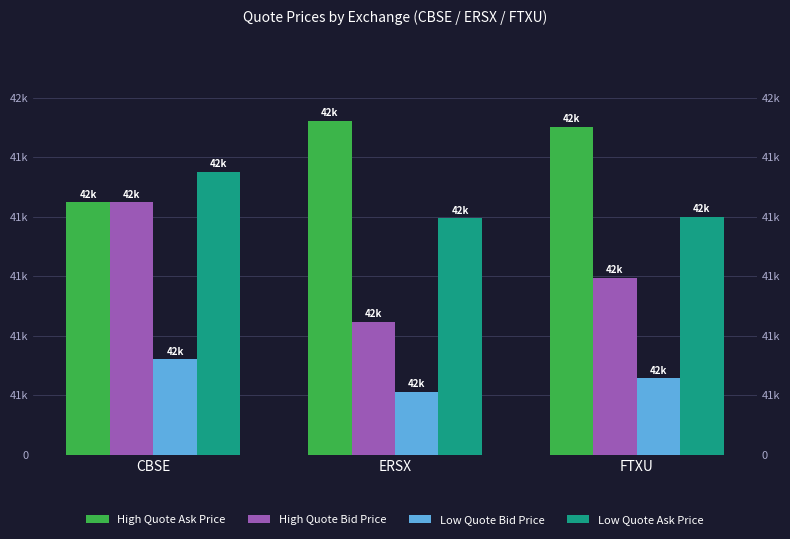

What is the spread (max minus min) of values at FTXU?

422.4